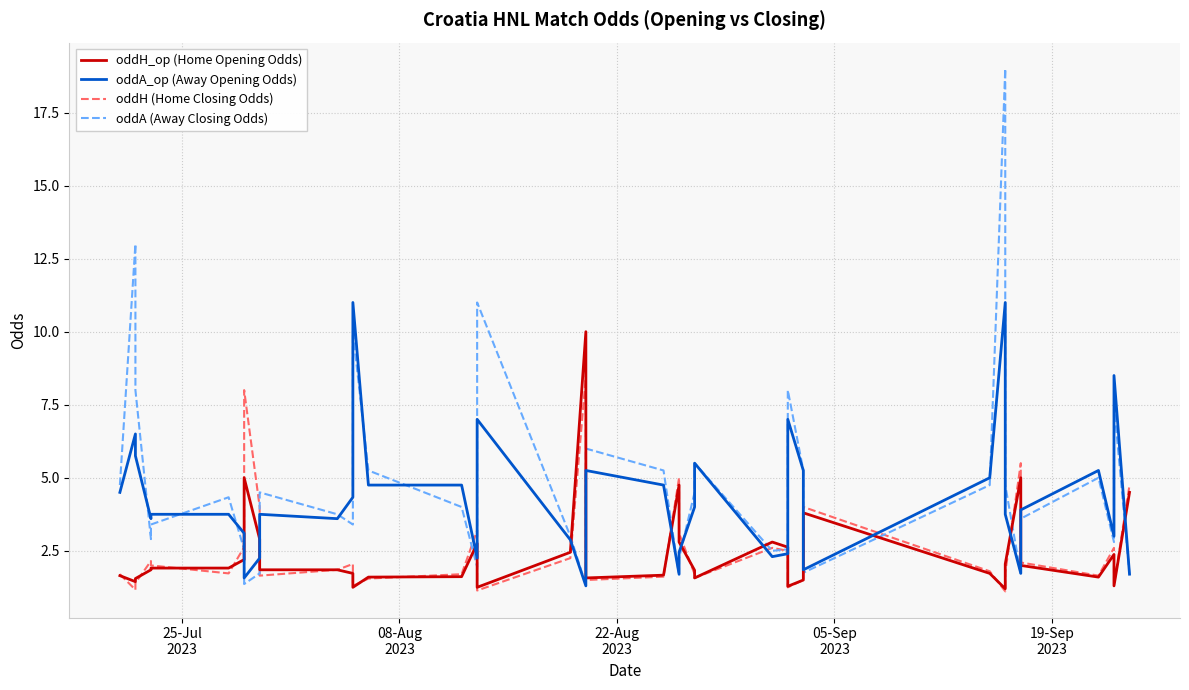

What is the lowest value of the oddA_op (Away Opening Odds) series?

1.3